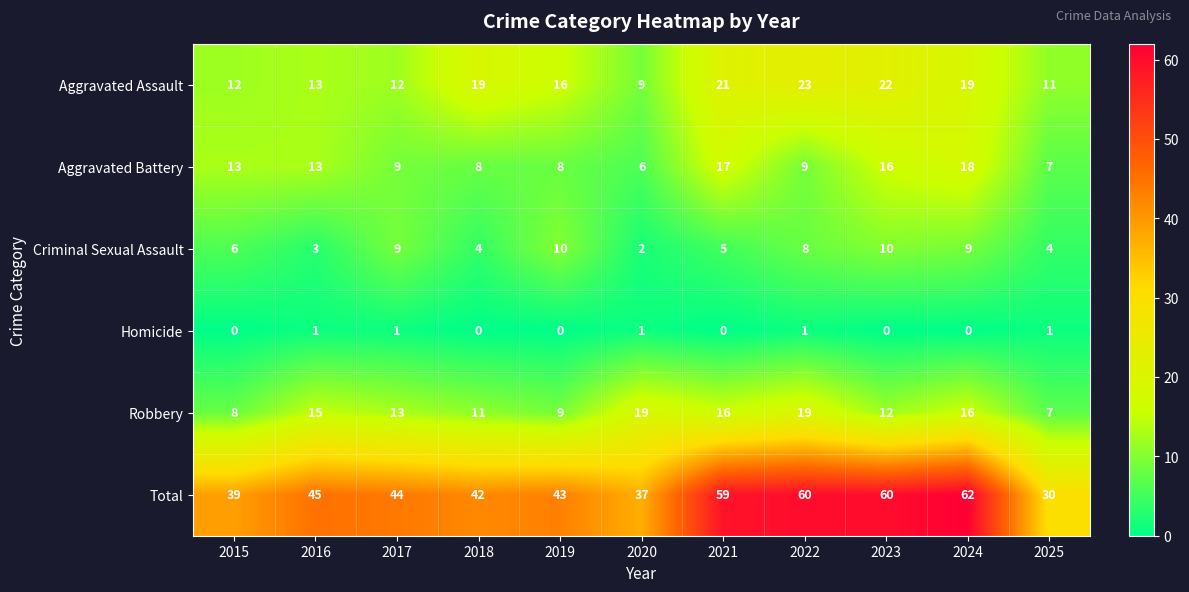

True or false: Aggravated Assault has a value of 12 at 2017.

True